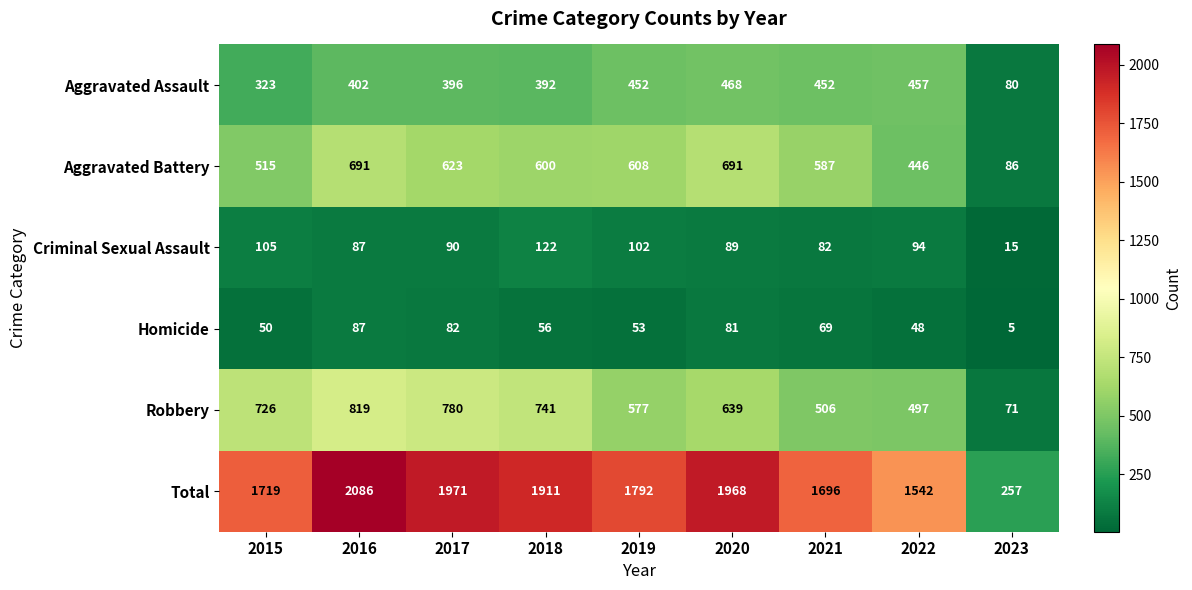

Count the number of data series in this chart.

6